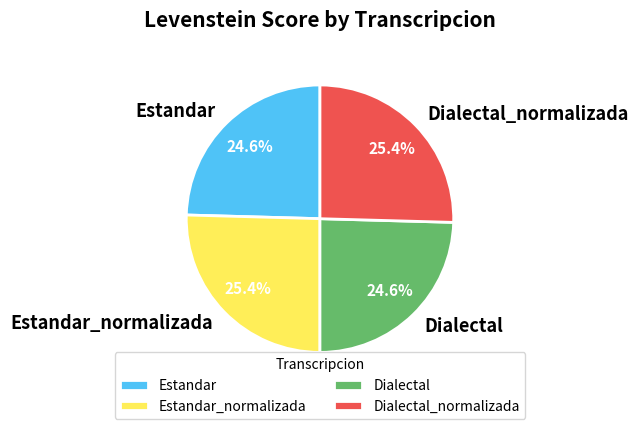

To the nearest percent, what is the difference between the largest and smallest slice percentages?

1%